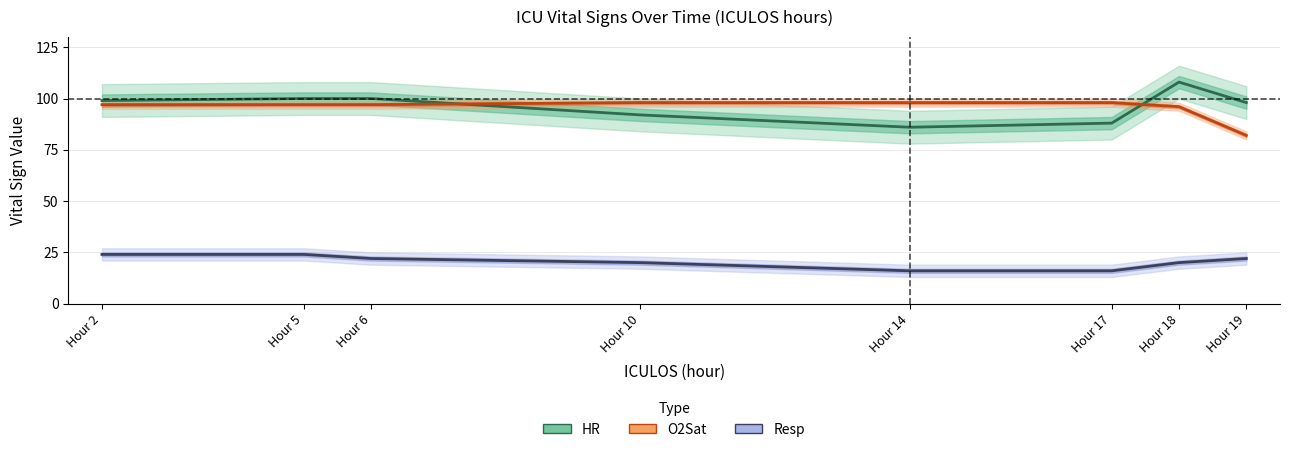

Between Hour 2 and Hour 5, which series saw the biggest shift?

HR